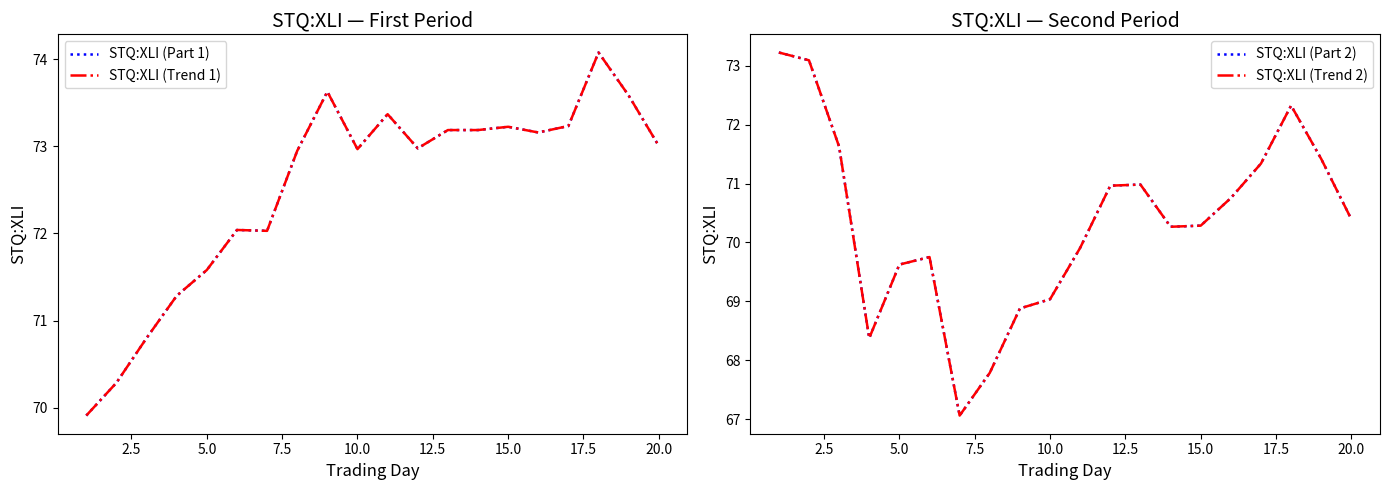

What are all the series names shown in the legend?

STQ:XLI (Part 1), STQ:XLI (Trend 1), STQ:XLI (Part 2), STQ:XLI (Trend 2)